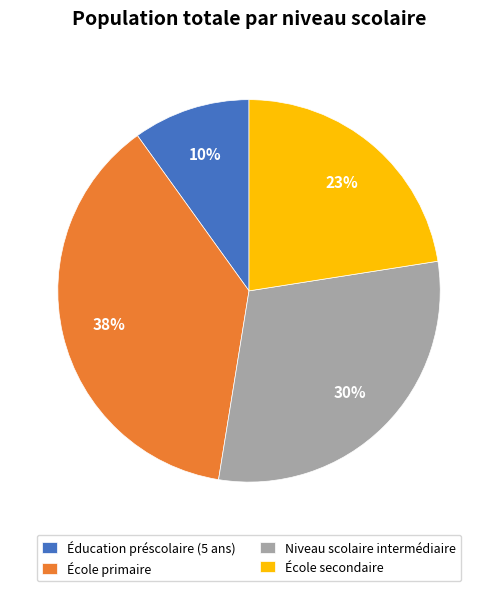

Which has a higher value, École primaire or Éducation préscolaire (5 ans)?

École primaire